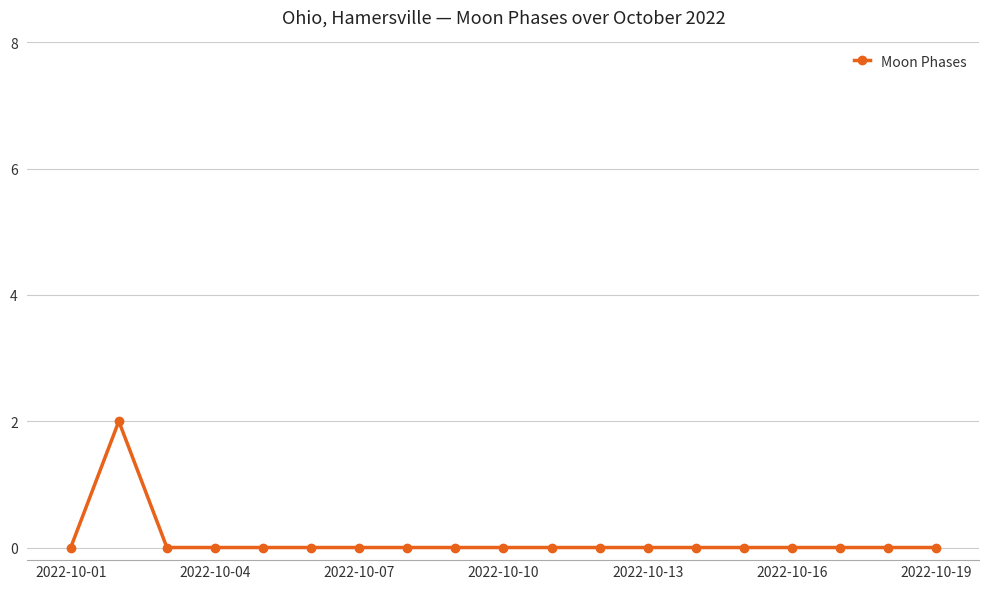

Is this an area chart (filled region under the line)?

No